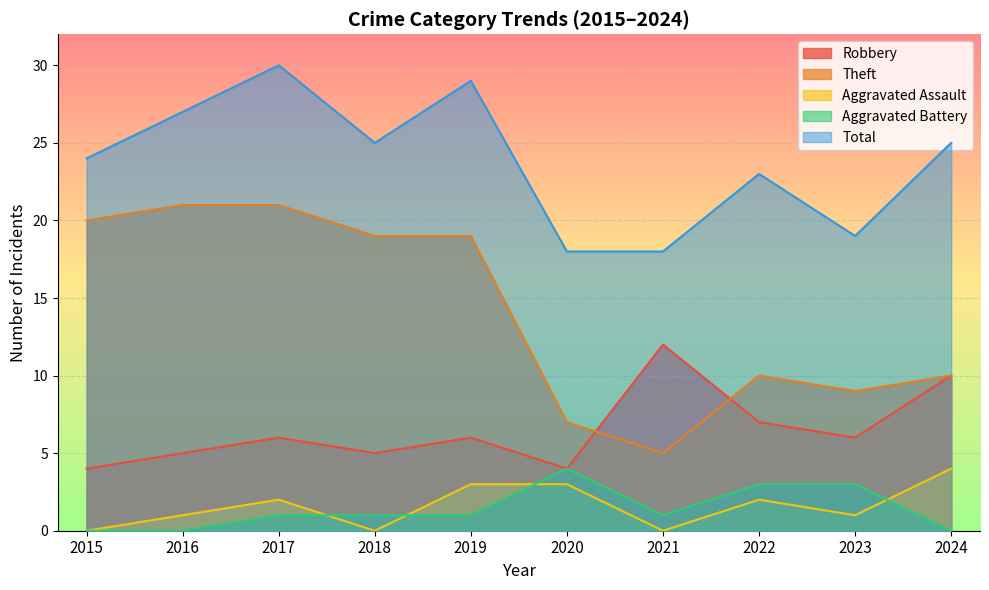

What is the difference between the second highest and second lowest values in the Theft series?

14